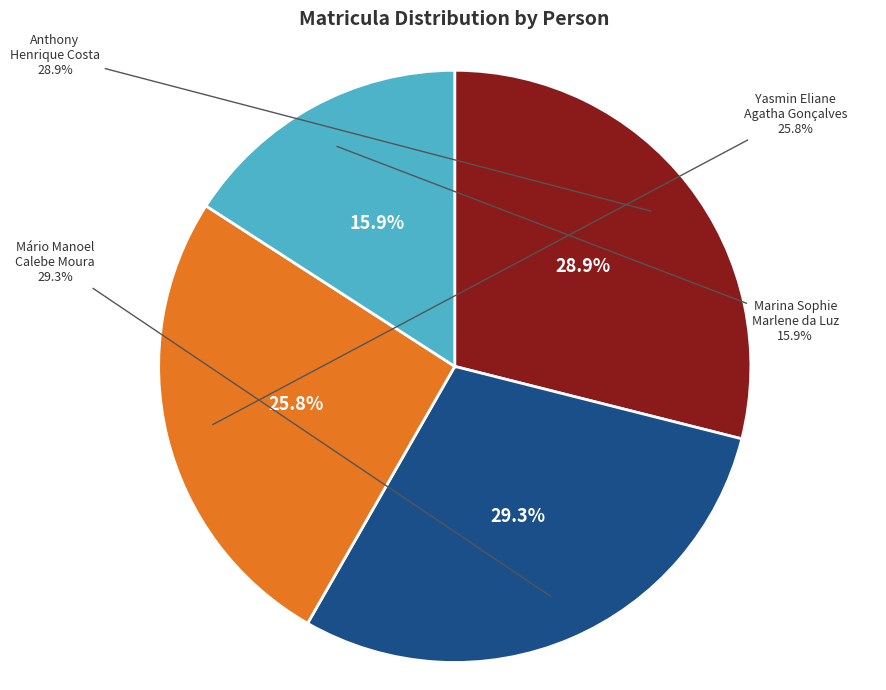

Count the number of slices in the pie.

4